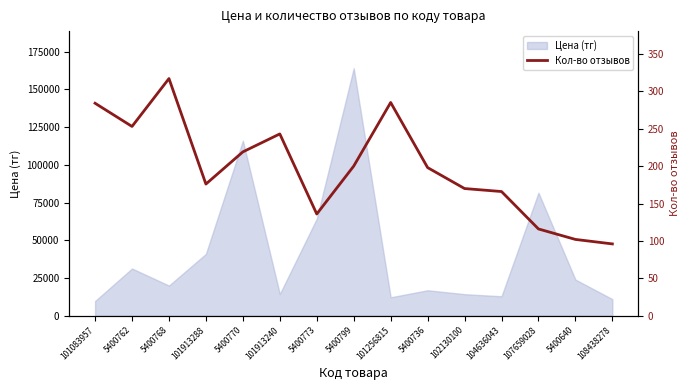

Reading right to left, transcribe all the data shown in this chart.

108438278=96	5400640=102	107659028=116	104636043=166	102130100=170	5400736=198	101256815=285	5400799=200	5400773=136	101913240=243	5400770=219	101913288=176	5400768=317	5400762=253	101083957=284